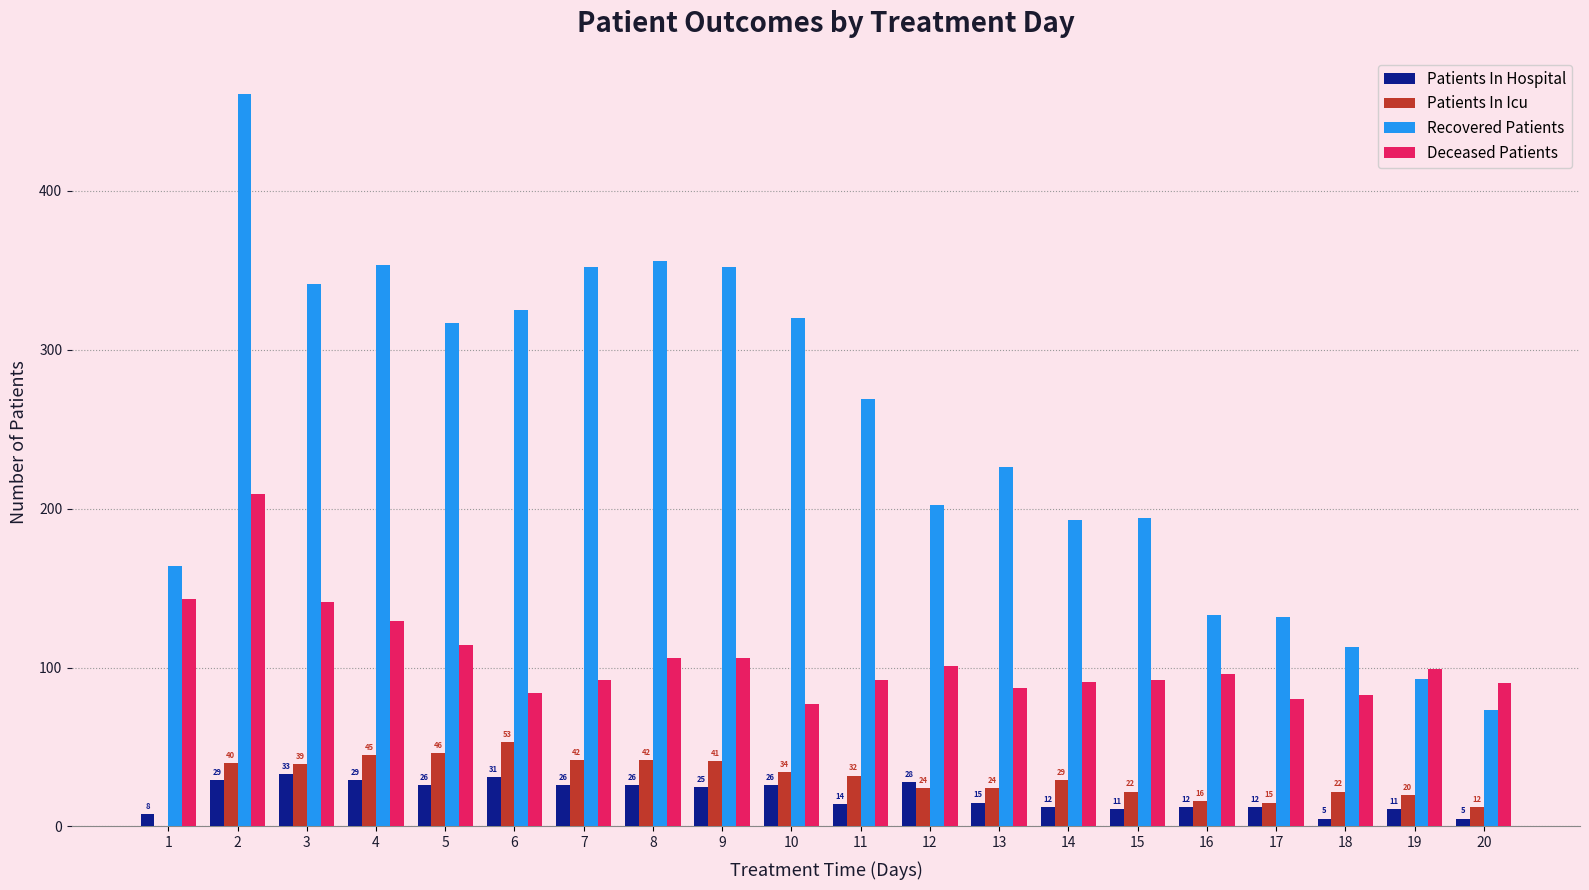

True or false: Deceased Patients has a value of 64 at 19.

False